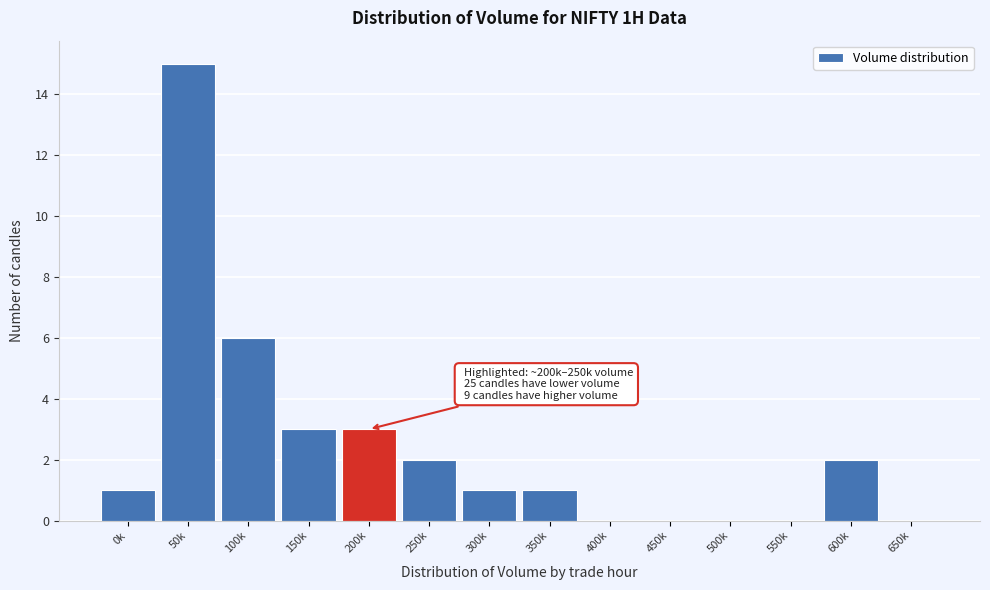

Reading left to right, extract all data points from this chart.

0k=1	50k=15	100k=6	150k=3	200k=3	250k=2	300k=1	350k=1	400k=0	450k=0	500k=0	550k=0	600k=2	650k=0